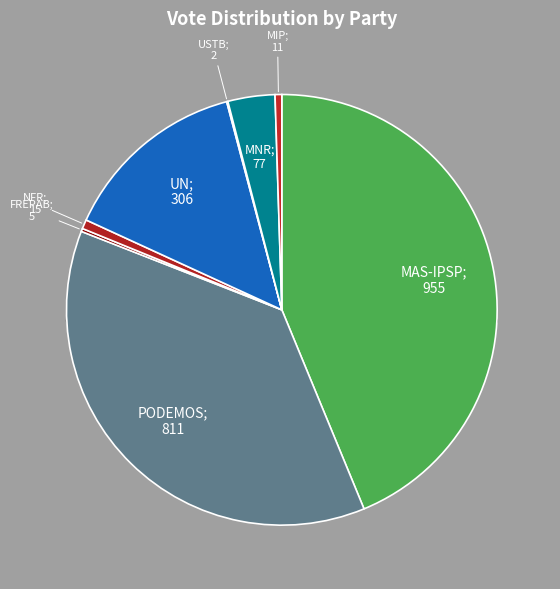

Count the number of slices in the pie.

8